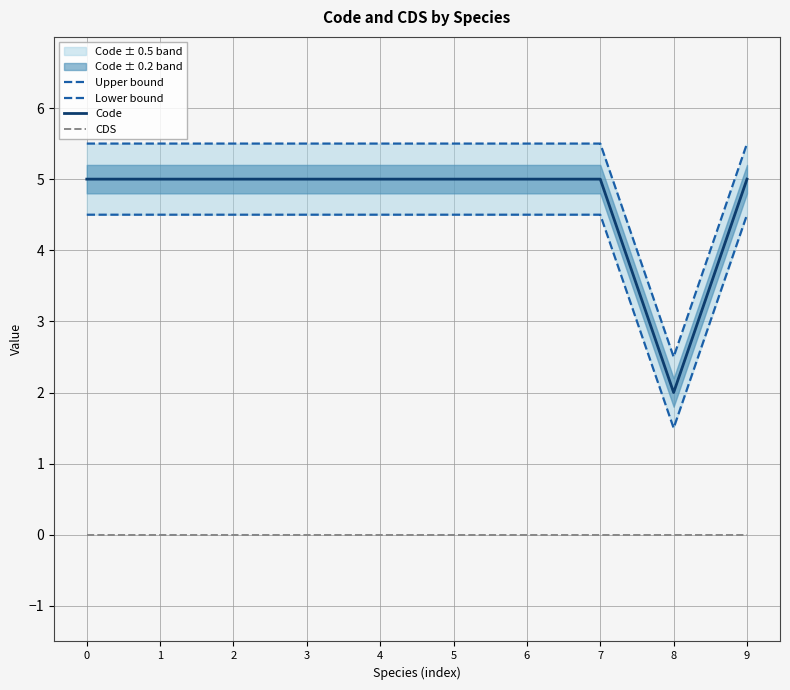

The value of Upper bound at 1 is 2.3. True or false?

False